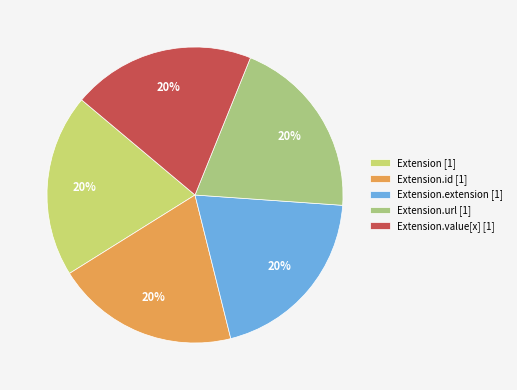

Is it true that Extension.id [1] is 31% of the pie?

False